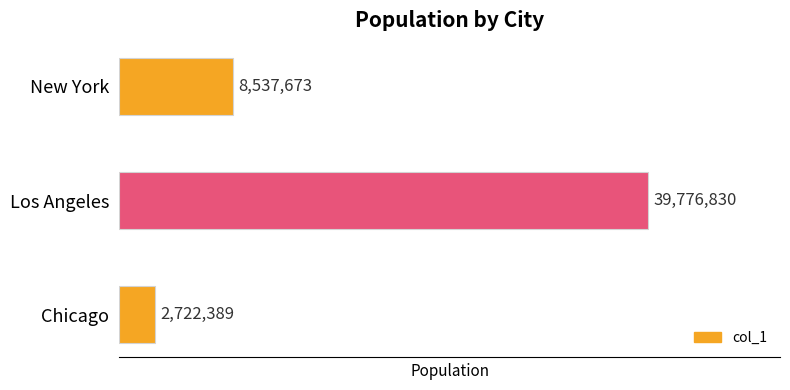

How many bars are there in total?

3